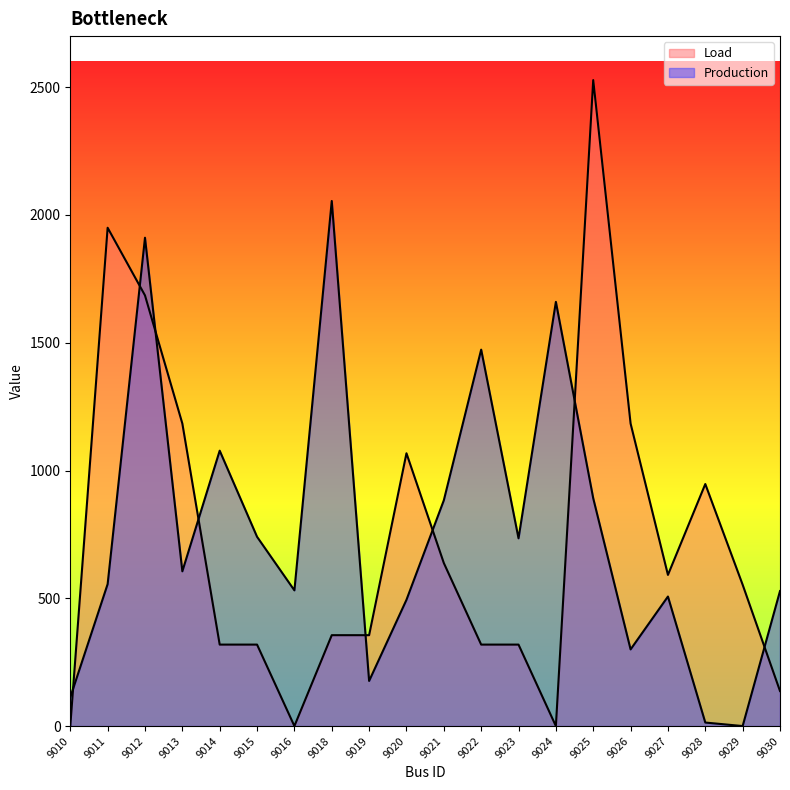

Rank the categories by Load value from lowest to highest.

9010, 9016, 9024, 9030, 9014, 9015, 9022, 9023, 9018, 9019, 9029, 9027, 9021, 9028, 9020, 9013, 9026, 9012, 9011, 9025